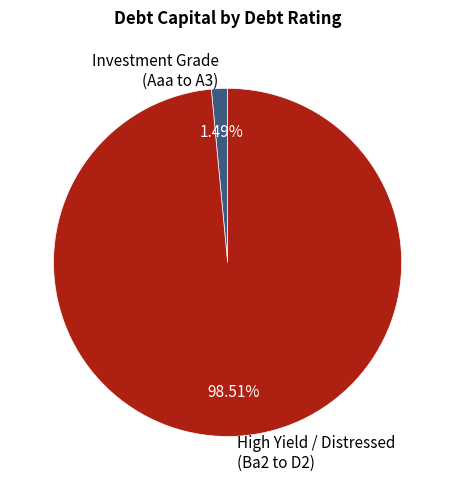

Rank the categories by value from lowest to highest.

Investment Grade (Aaa to A3), High Yield / Distressed (Ba2 to D2)